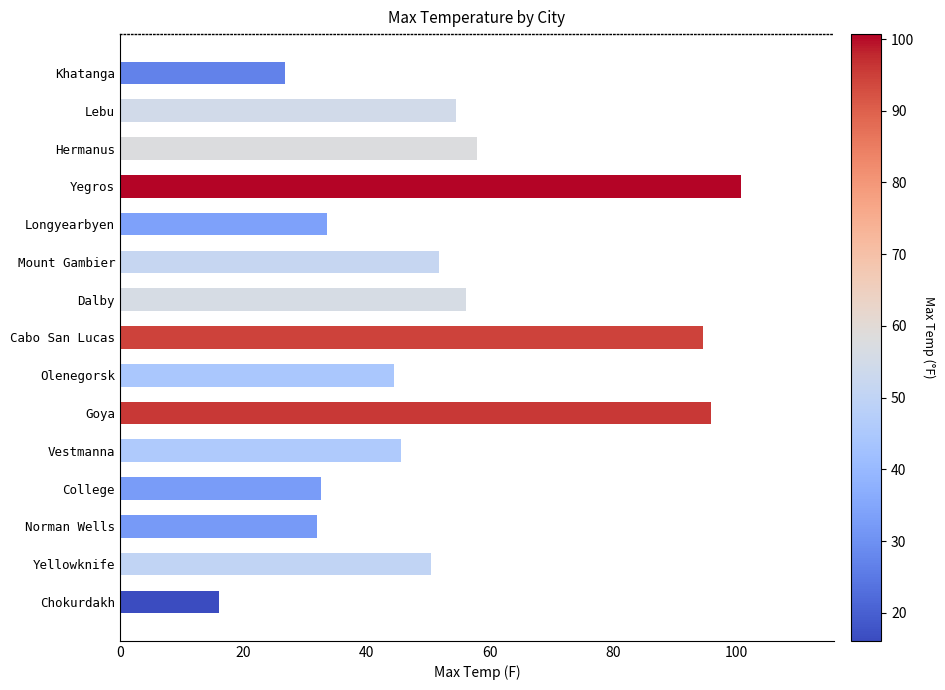

Between Yellowknife and Olenegorsk, which is larger?

Yellowknife